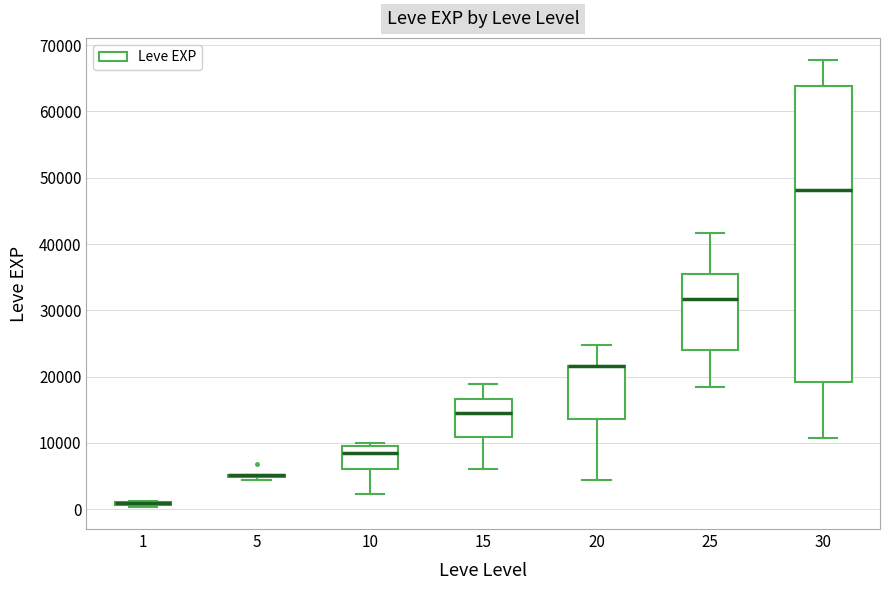

Which box is the tallest, from its lower edge to its upper edge?

30